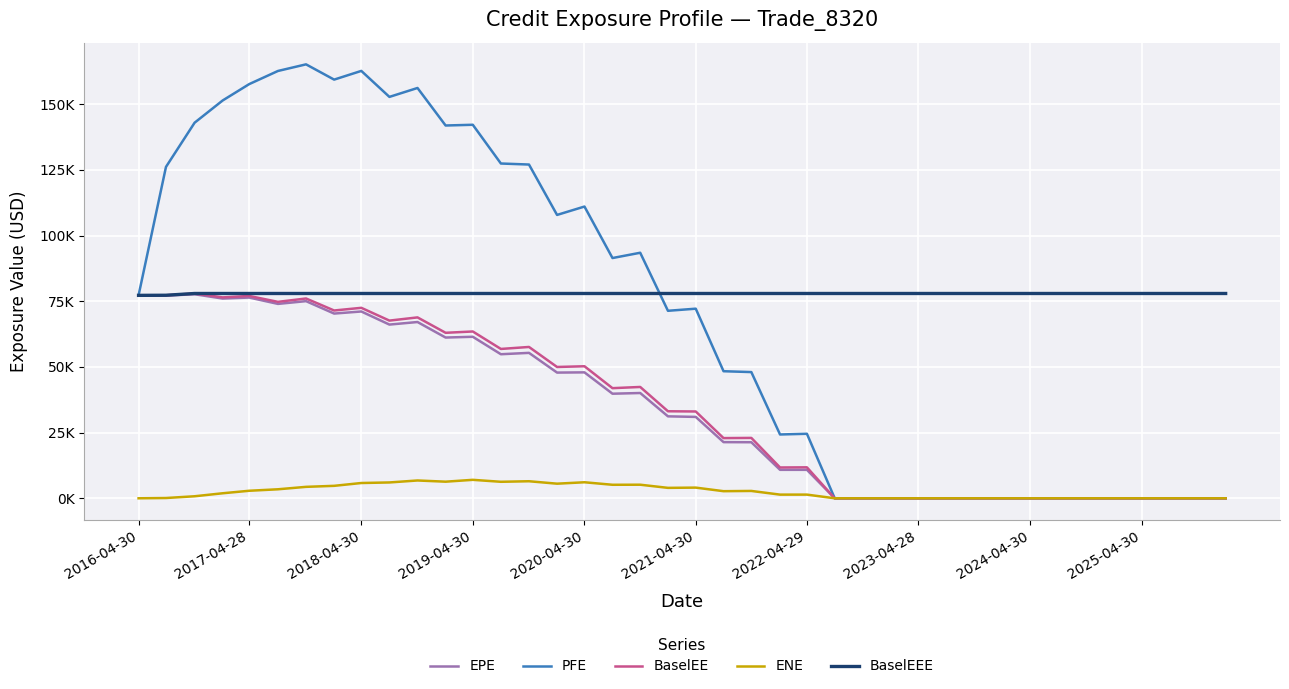

Is this an area chart (filled region under the line)?

No